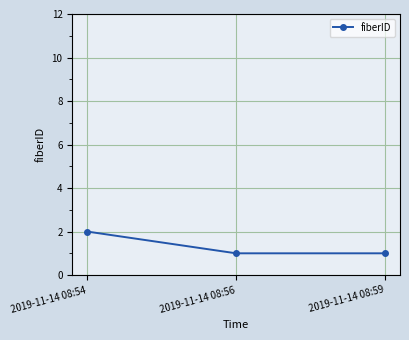

What is the difference between the maximum and second lowest values?

1